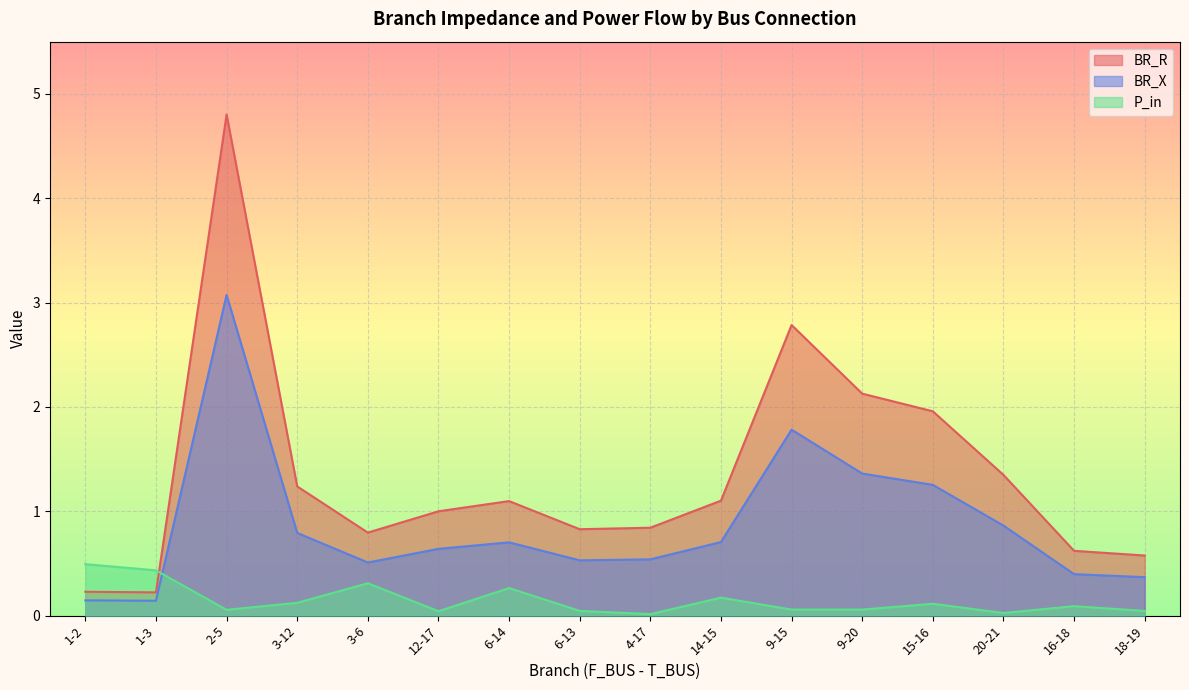

Is it true that BR_X equals 0.6 at 12-17?

True